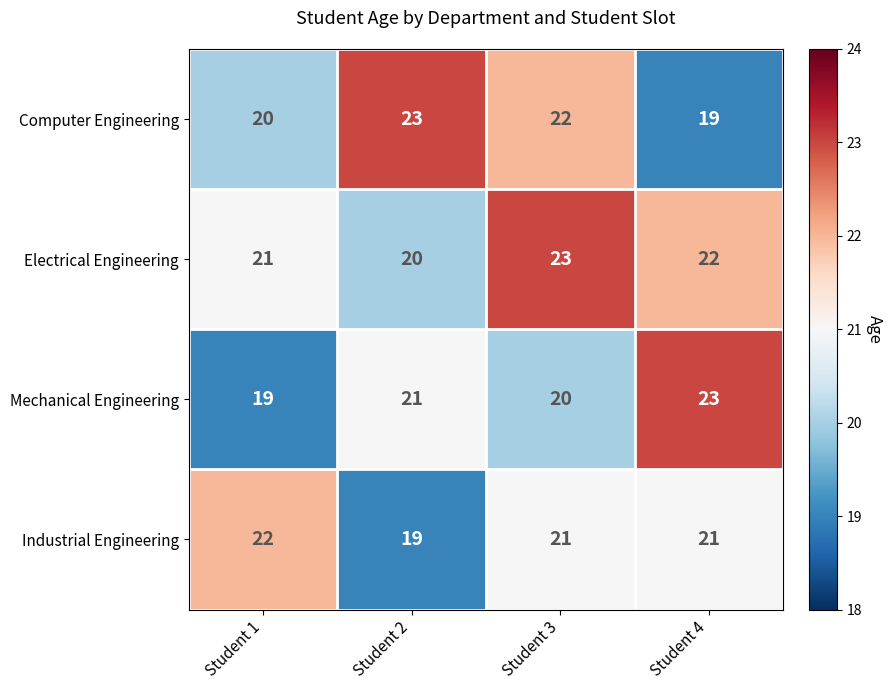

What is the smallest value displayed?

19